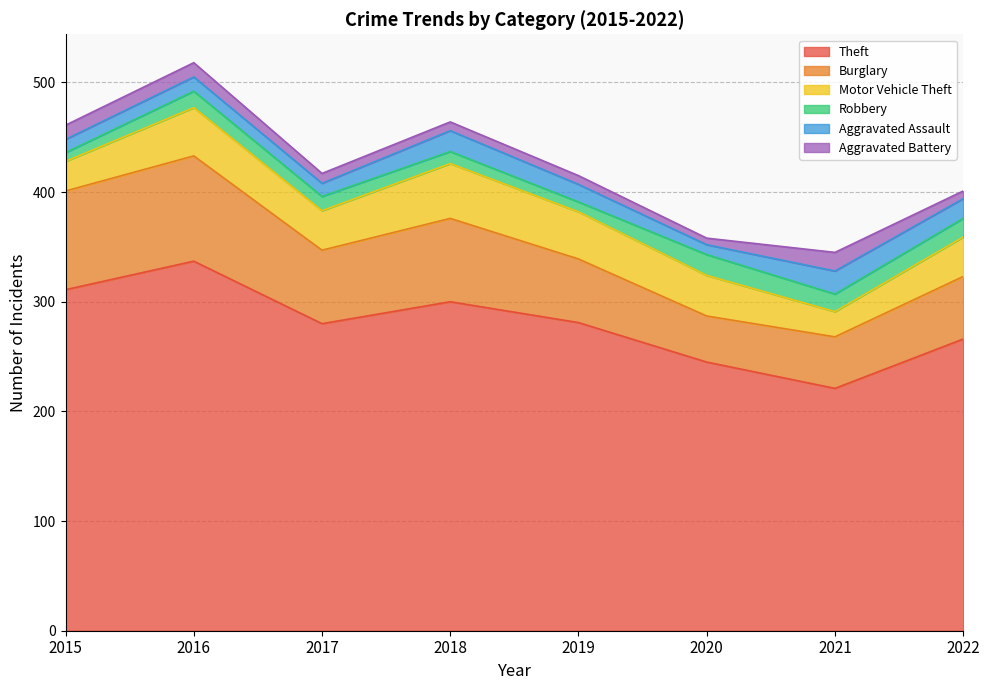

What is the difference between the second highest and second lowest values in the Theft series?

66